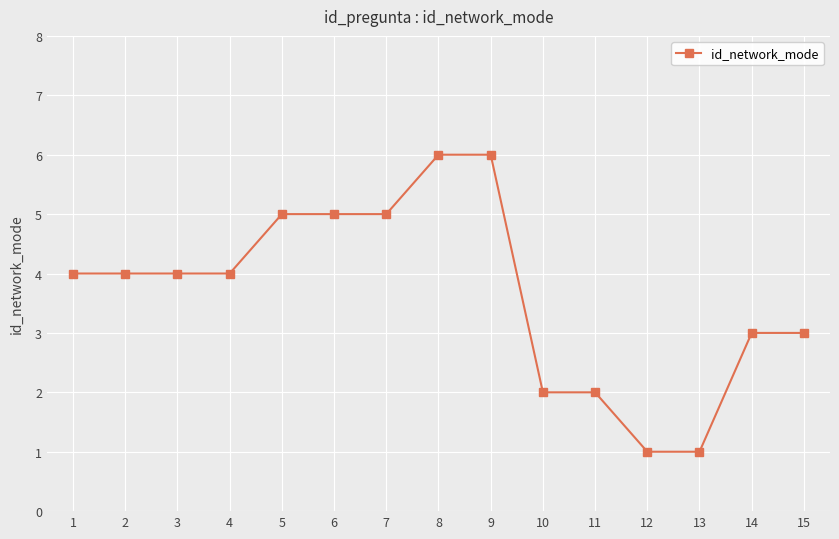

Reading left to right, list all the values displayed in this chart.

4	4	4	4	5	5	5	6	6	2	2	1	1	3	3